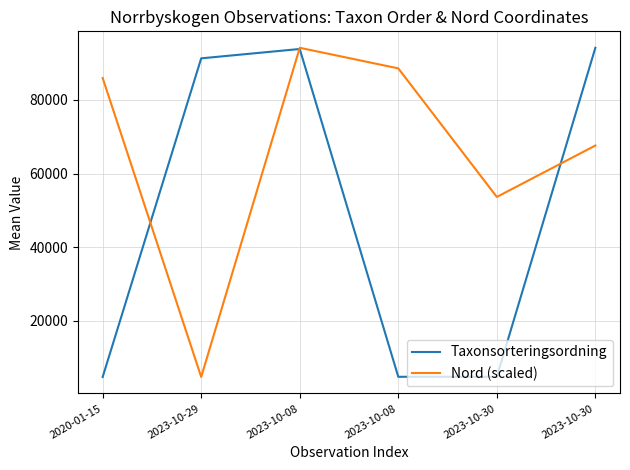

What are all the series names shown in the legend?

Taxonsorteringsordning, Nord (scaled)